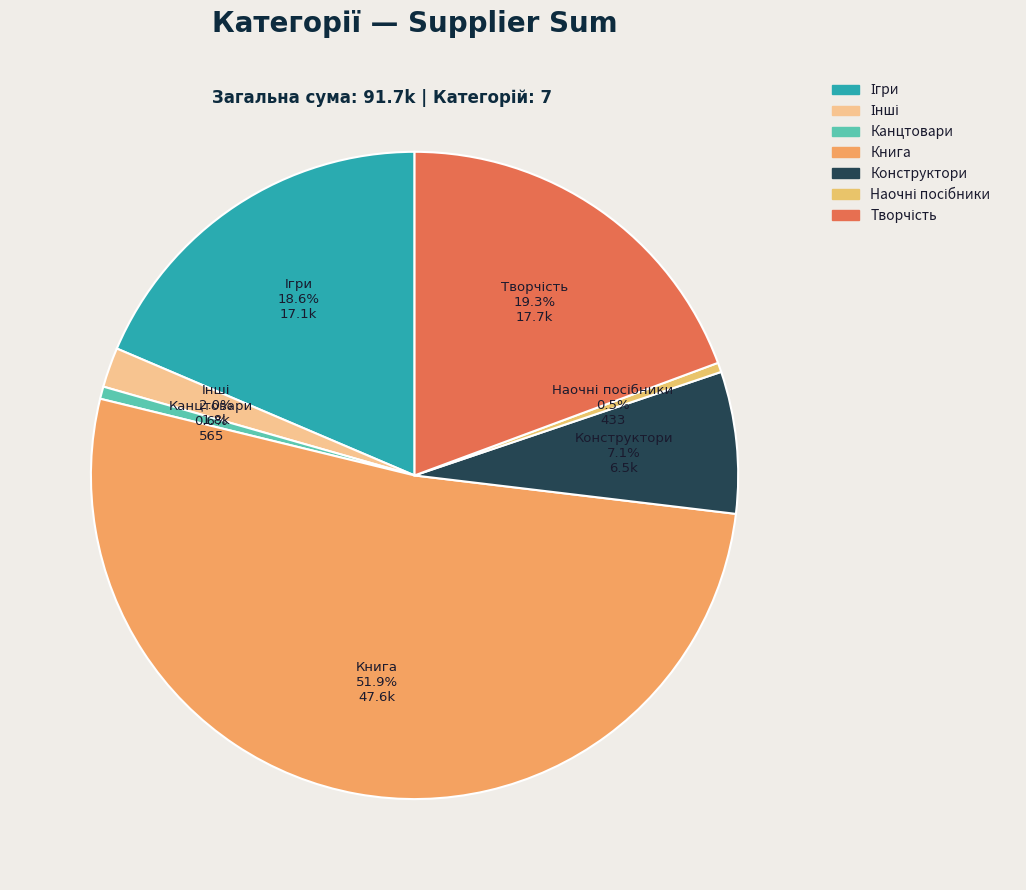

Count the number of slices in the pie.

7